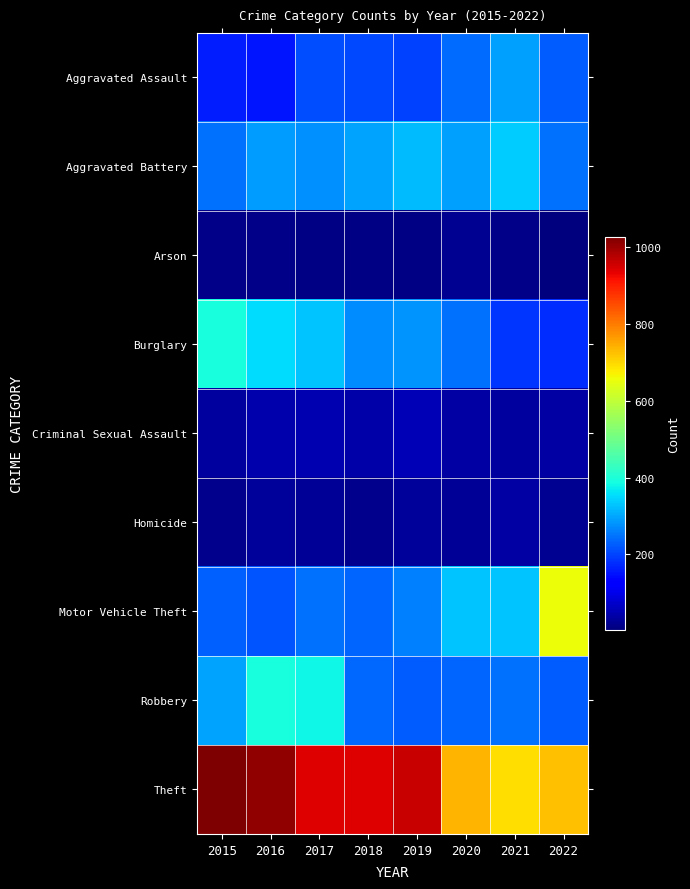

What is the difference between the highest and lowest values at 2021?

677